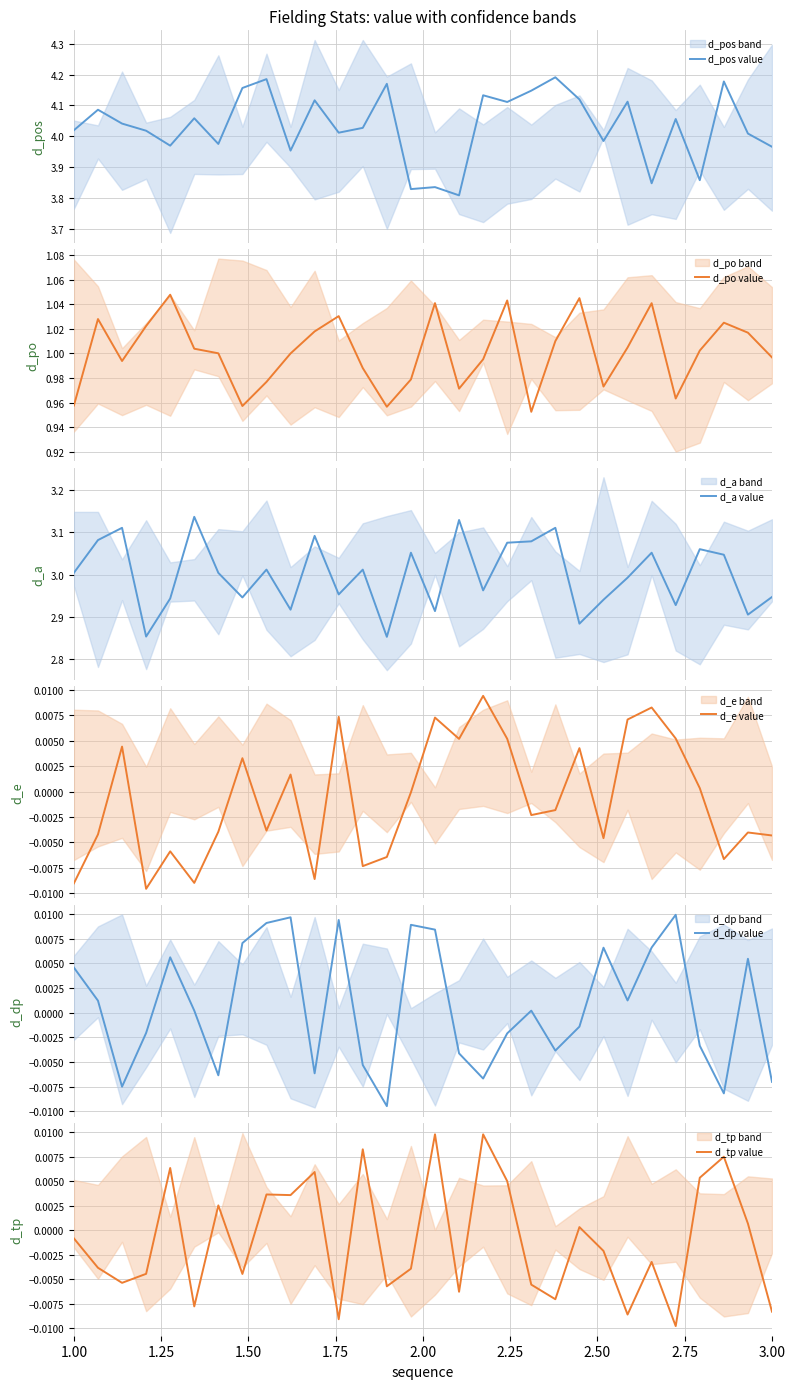

What is the value of the d_a value point at the 15th from the left?

3.1